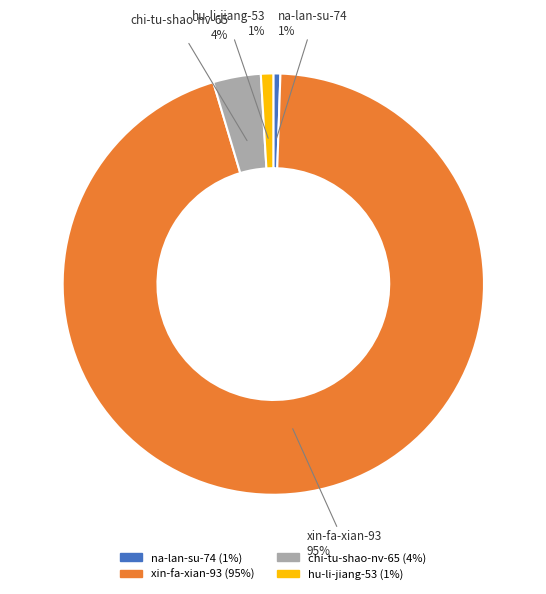

True or false: chi-tu-shao-nv-65 accounts for 4% of the total.

True